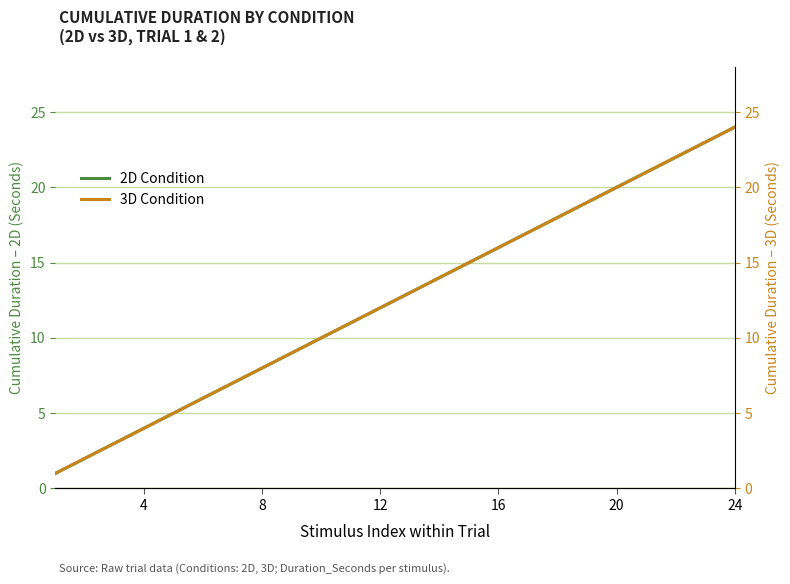

Which series has the largest total across all categories?

2D Condition